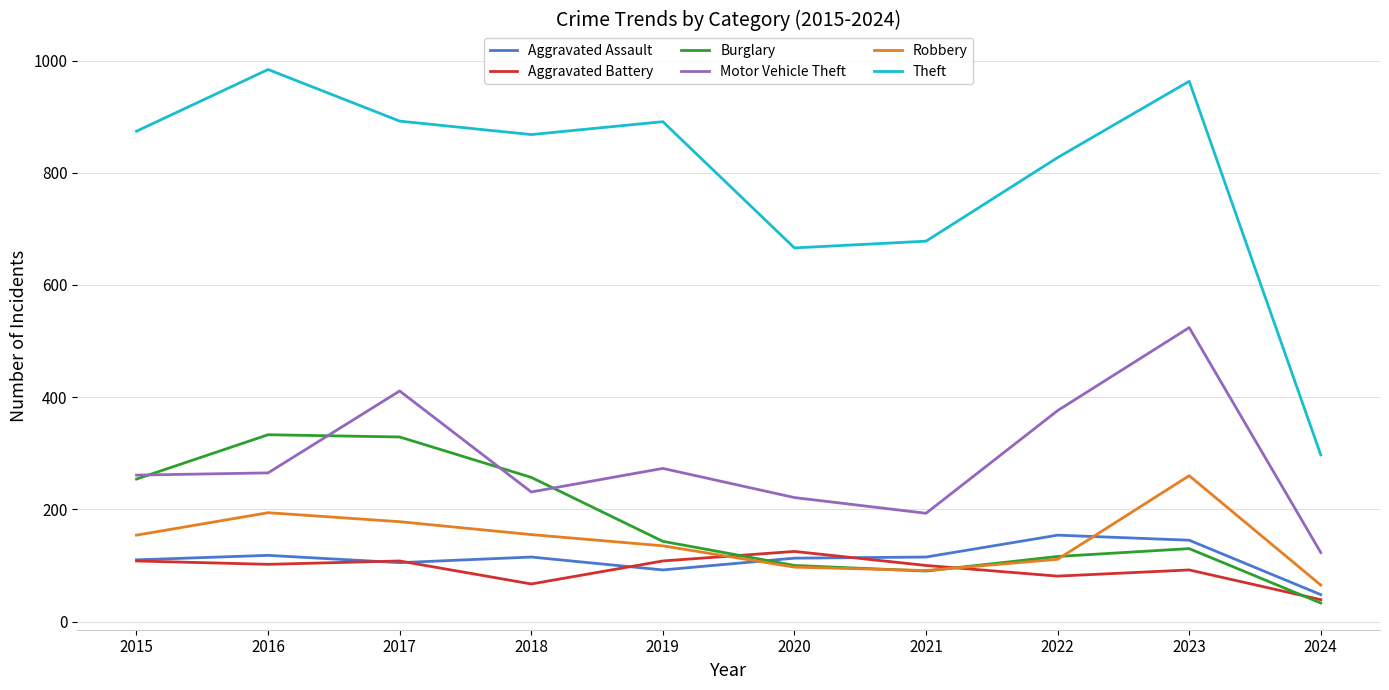

In Motor Vehicle Theft, how many points are higher than both neighbors (excluding endpoints)?

3